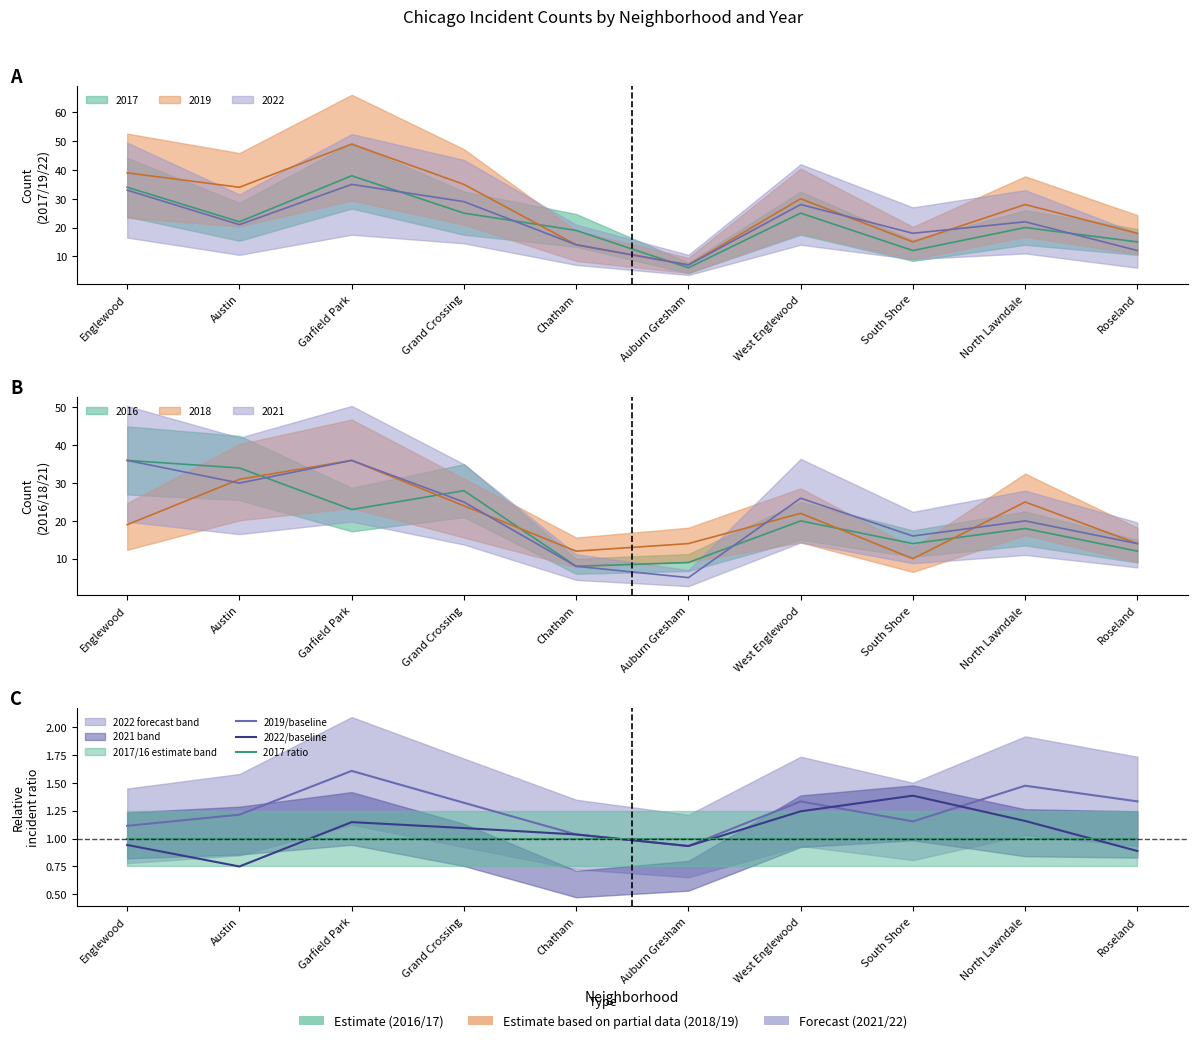

Between Auburn Gresham and West Englewood, which is larger?

West Englewood